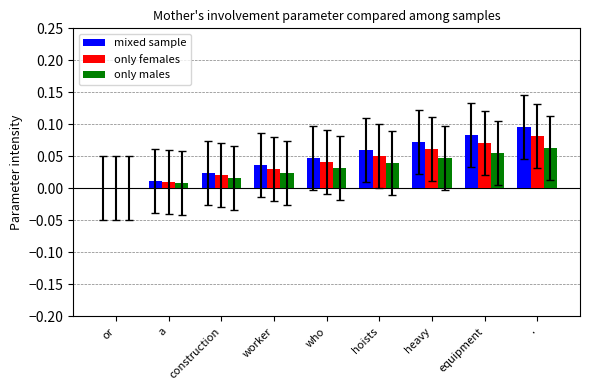

Which series changed the most between who and .?

mixed sample